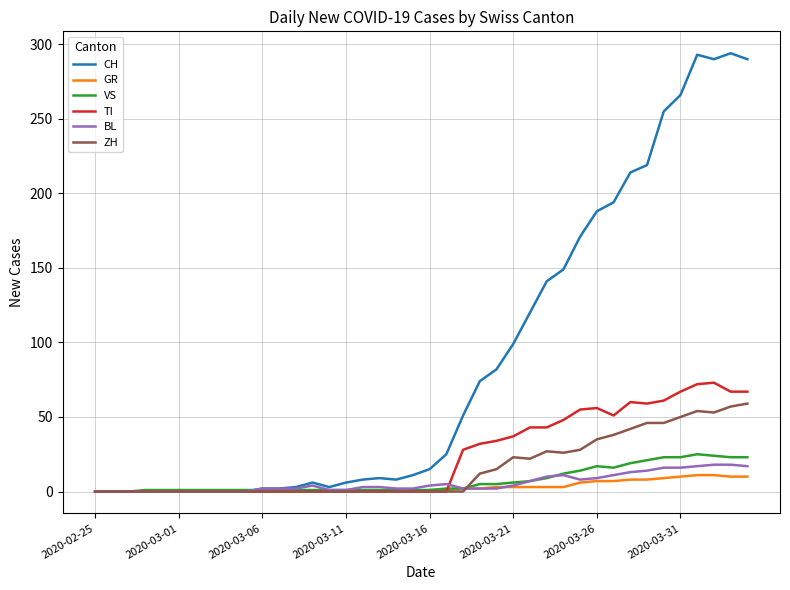

Which series has the widest spread of values?

CH